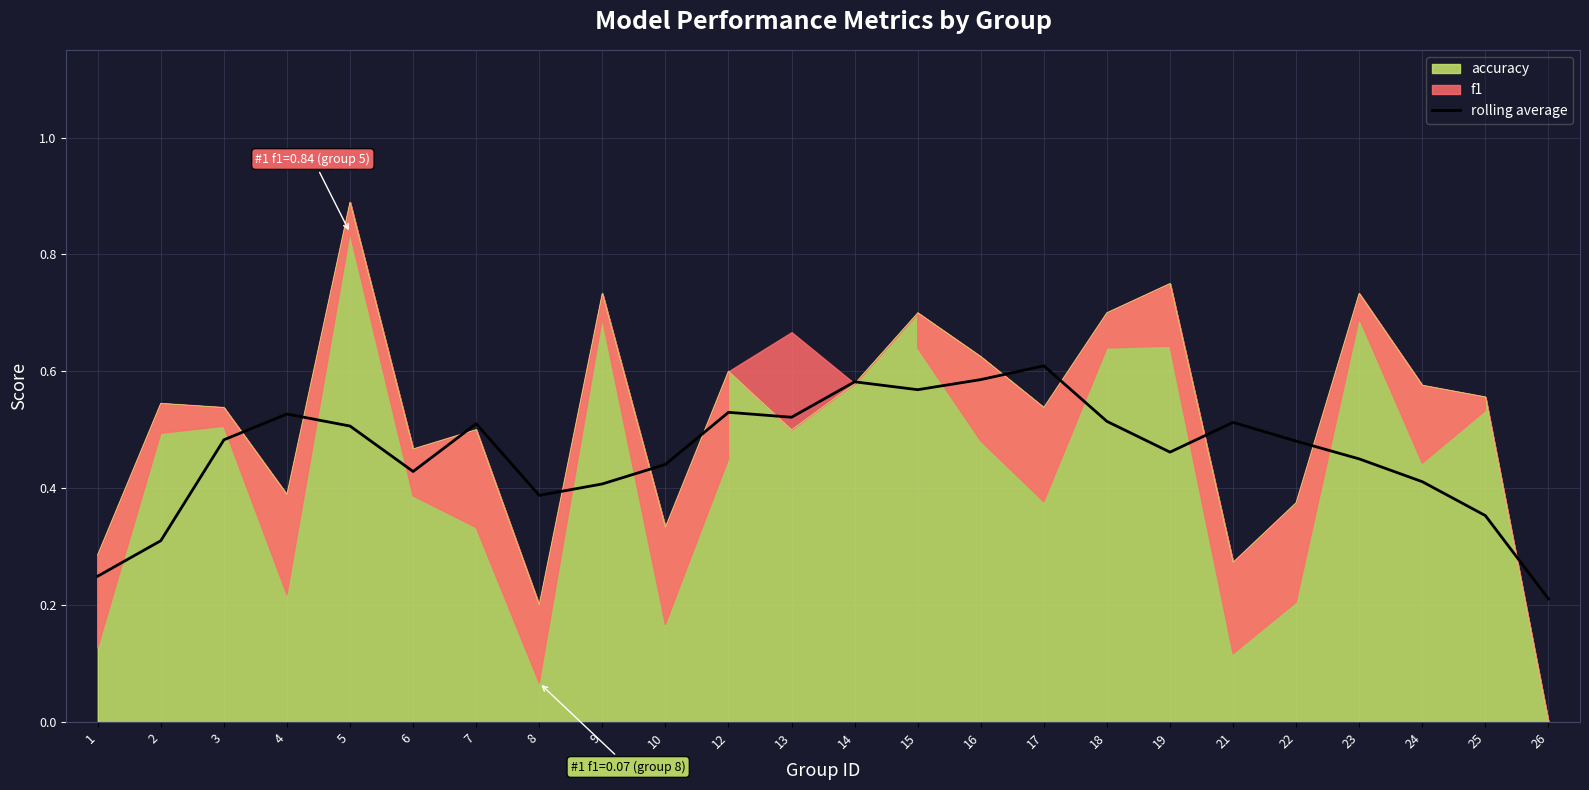

List the labels in order of value, smallest first.

26, 1, 2, 25, 8, 9, 24, 6, 10, 23, 19, 22, 3, 5, 7, 21, 18, 13, 4, 12, 15, 14, 16, 17